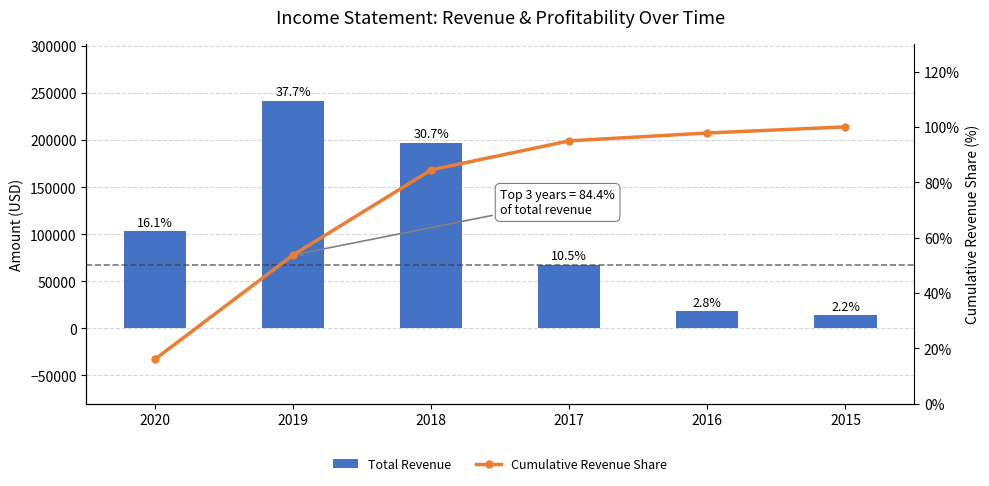

What are all the series names shown in the legend?

Total Revenue, Cumulative Revenue Share